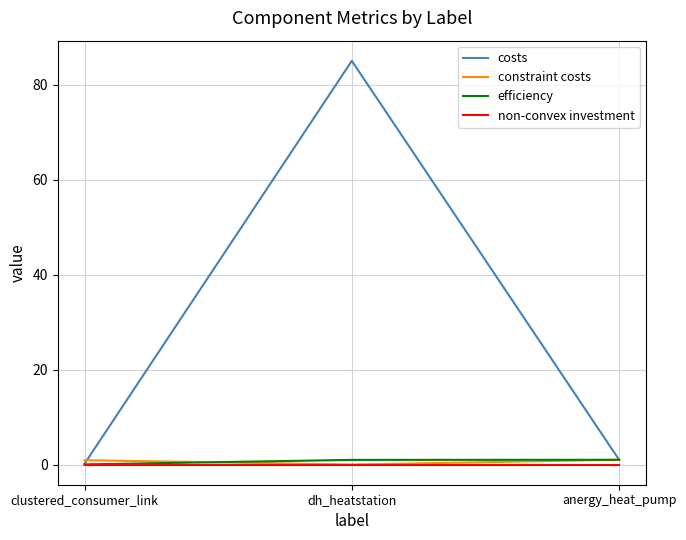

Which series has the largest total across all categories?

costs